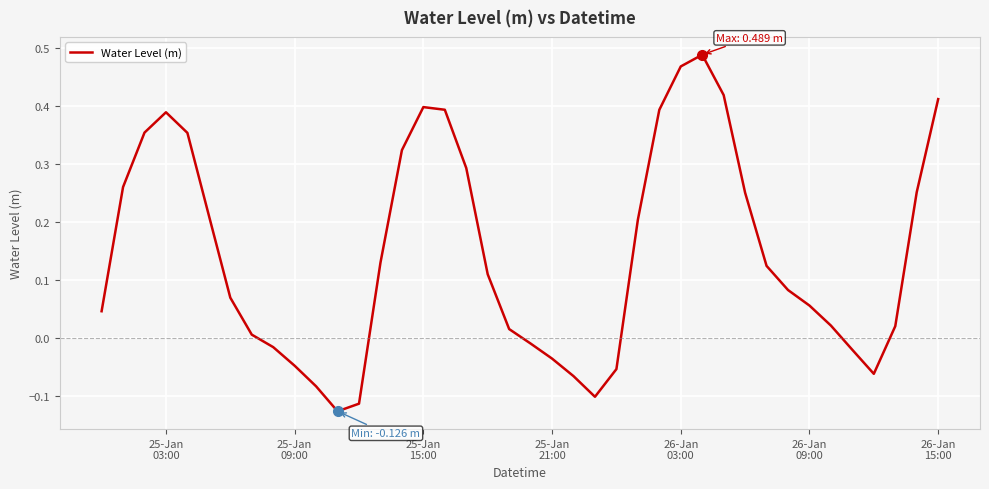

Is this an area chart (filled region under the line)?

No